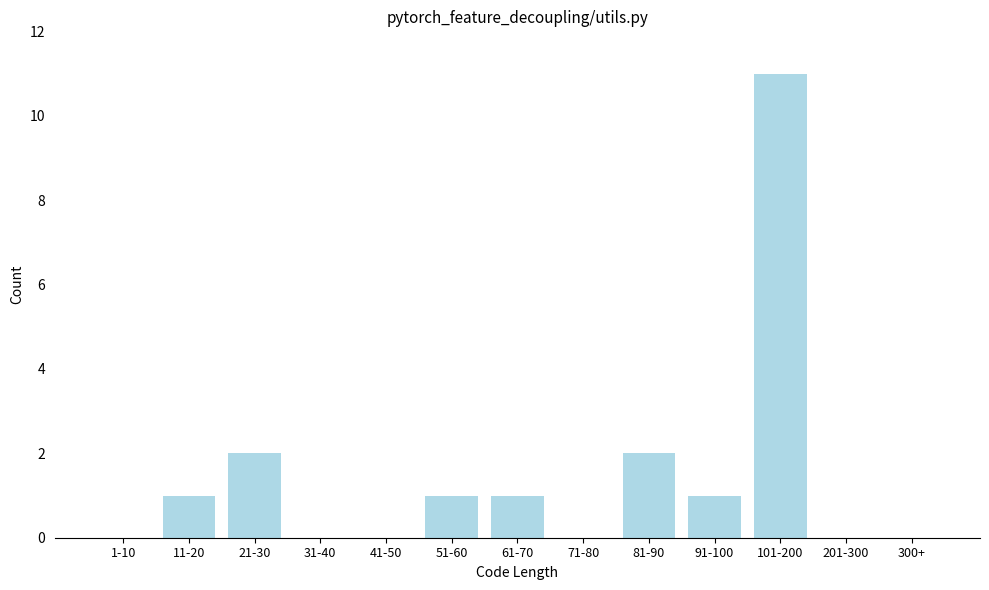

Reading right to left, extract all data points from this chart.

300+=0	201-300=0	101-200=11	91-100=1	81-90=2	71-80=0	61-70=1	51-60=1	41-50=0	31-40=0	21-30=2	11-20=1	1-10=0